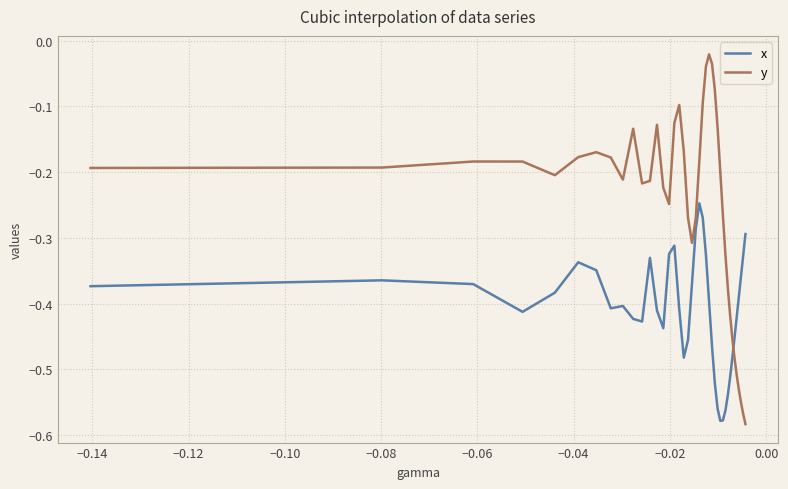

Which series has the largest range (max minus min)?

y